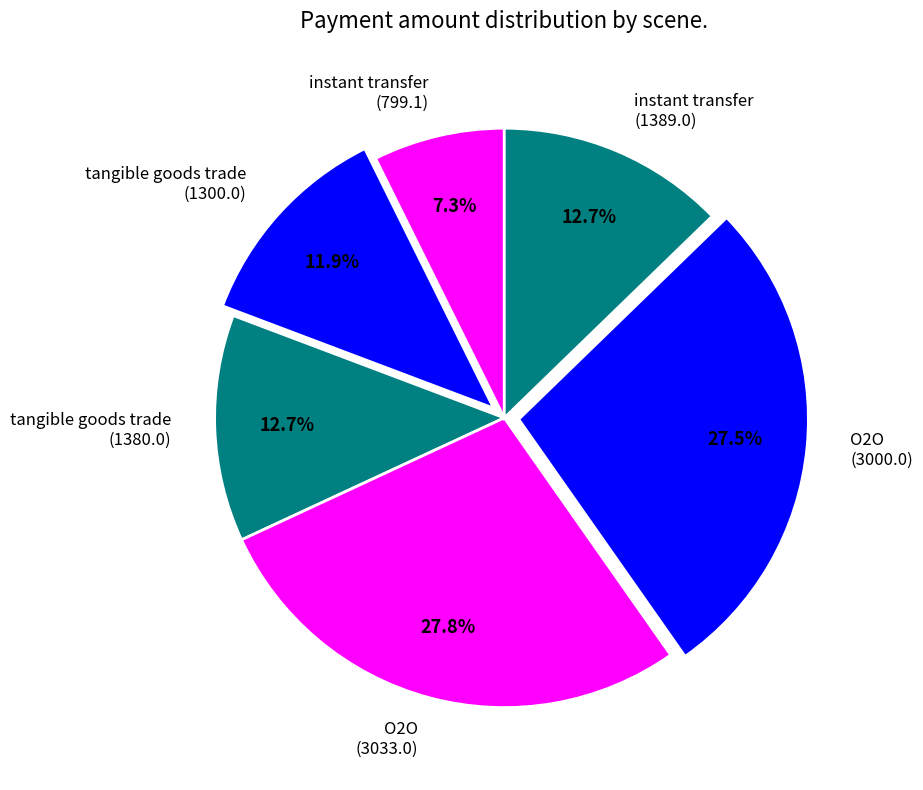

How many segments does this pie chart have?

6